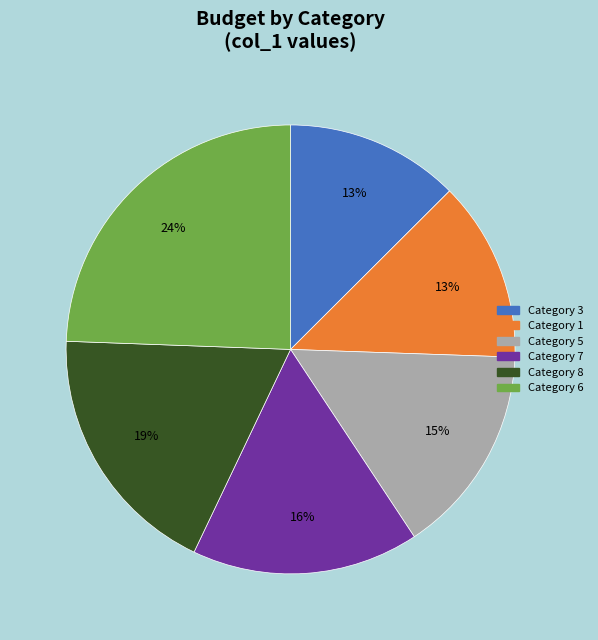

To the nearest percent, what is the average slice percentage?

17%